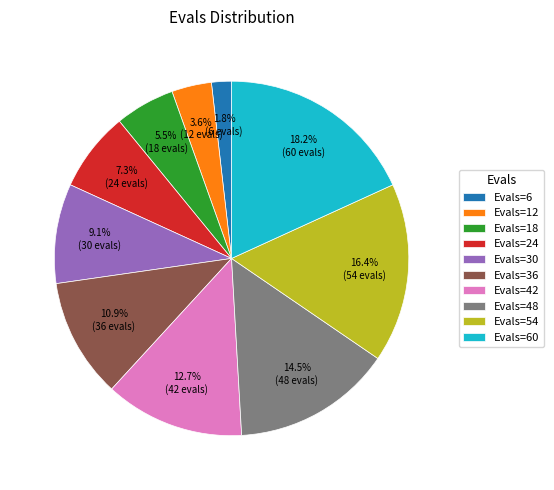

Does any single category account for the majority?

No